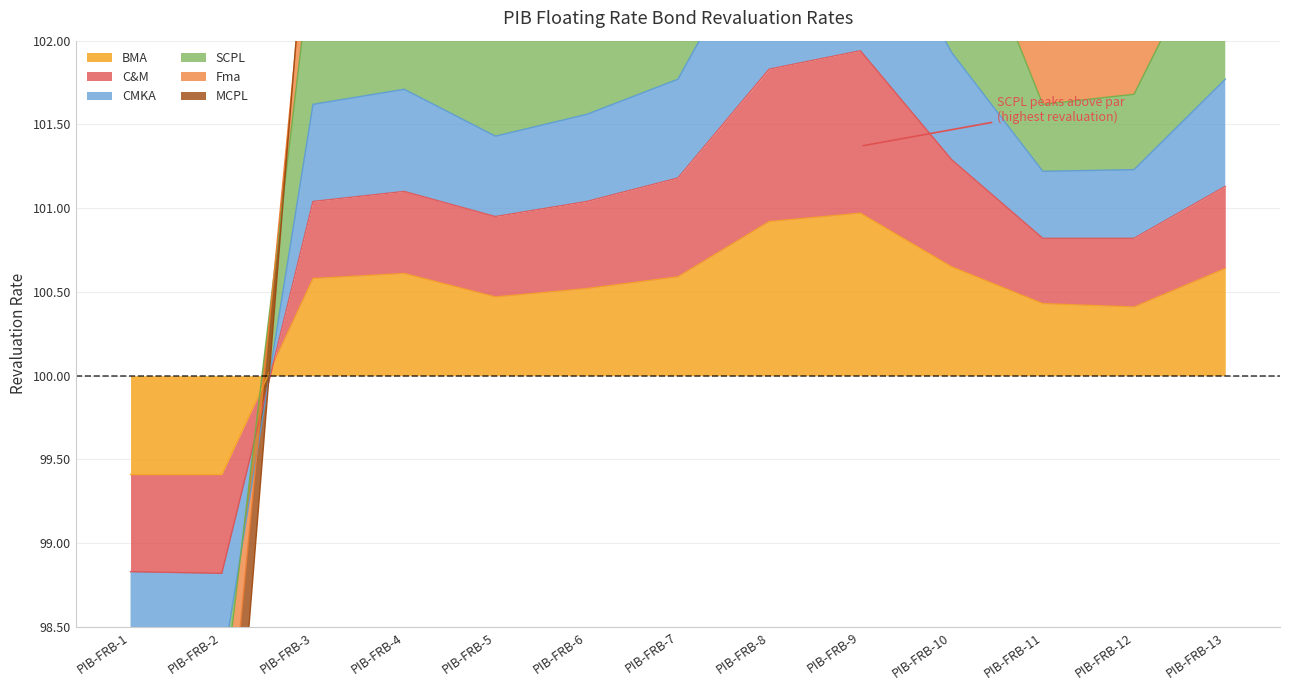

What is the total value across all series at PIB-FRB-13?

7.2